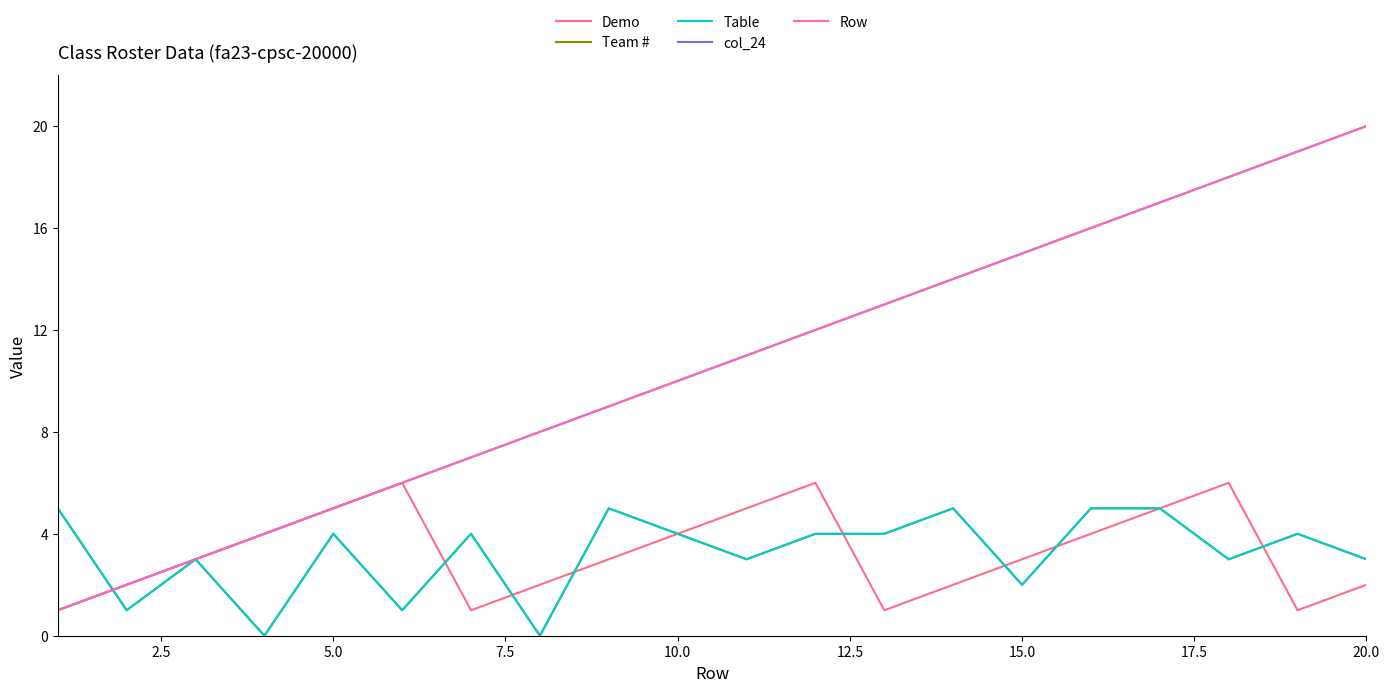

True or false: Table and Demo intersect in this chart.

True